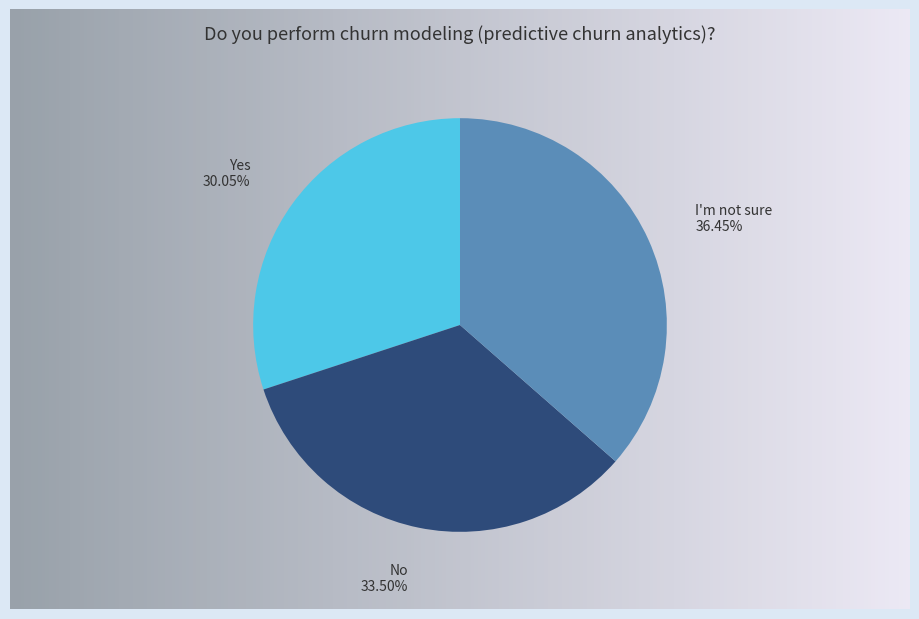

Which category has the biggest portion of the pie?

I'm not sure